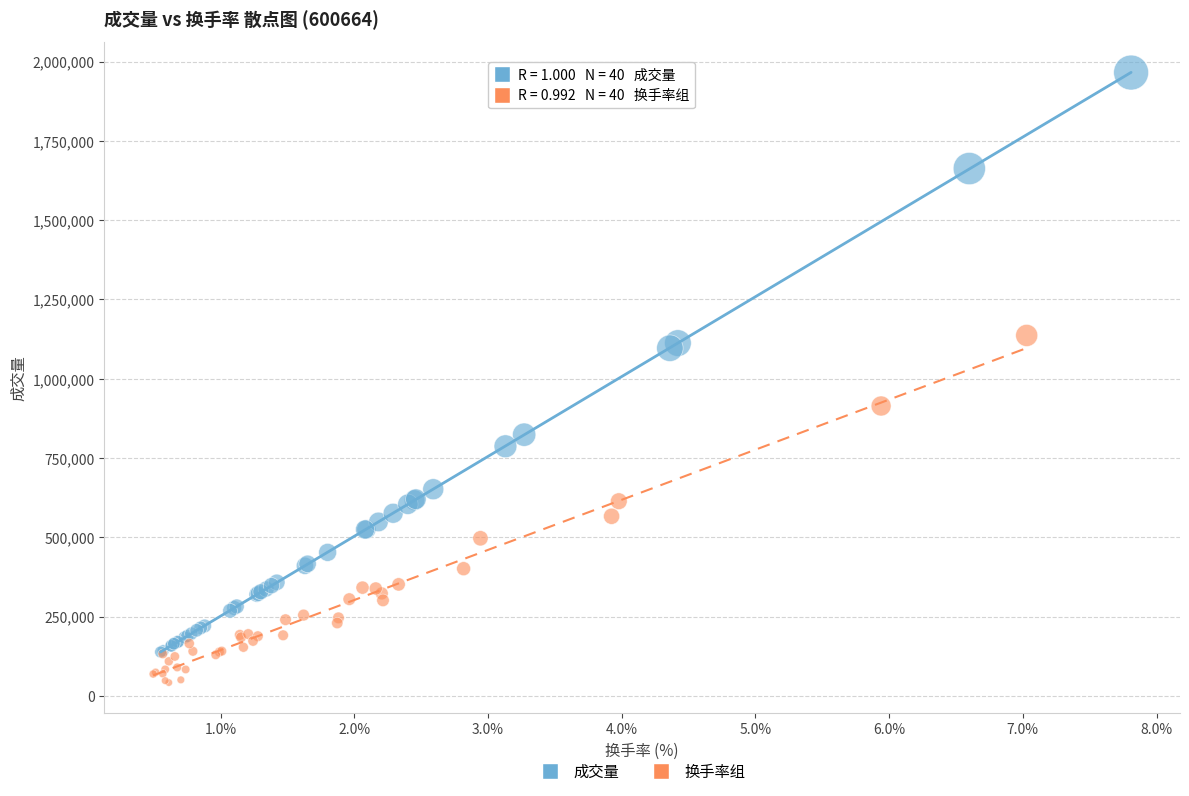

Which series contains the lowest Y value?

换手率组